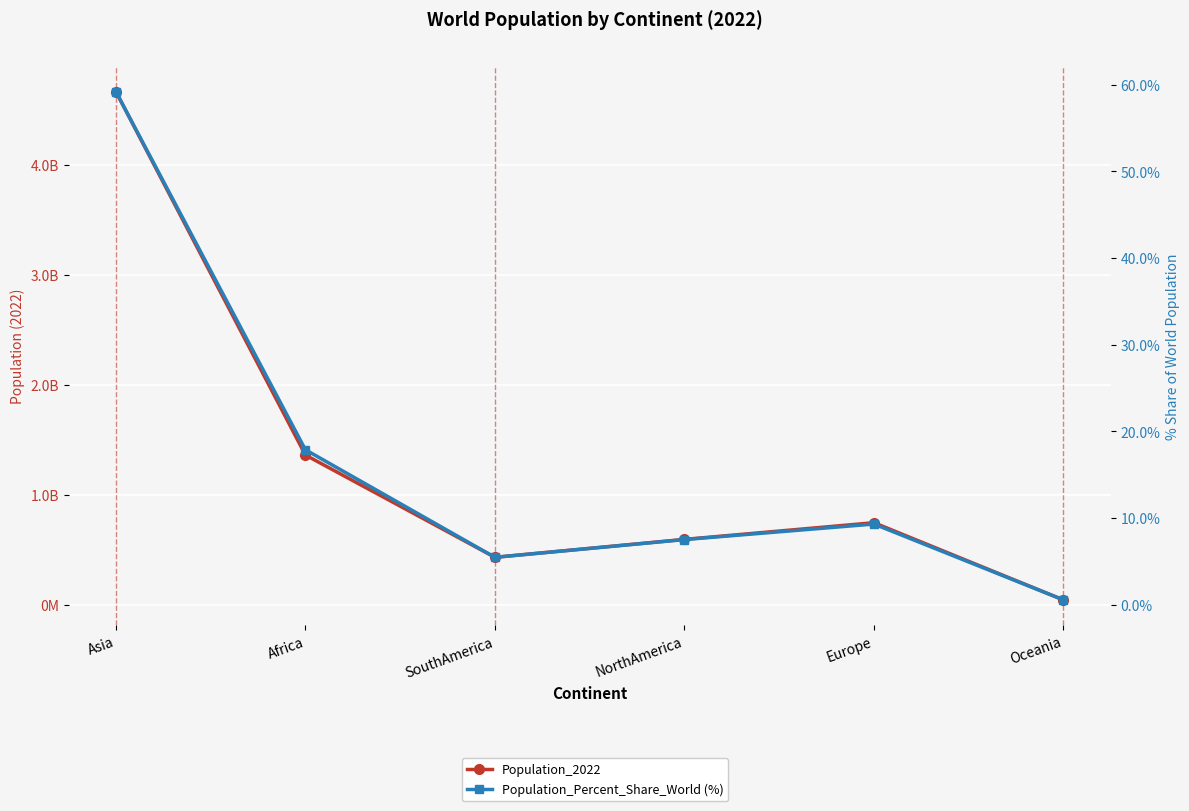

Which series has the largest total across all categories?

Population_2022